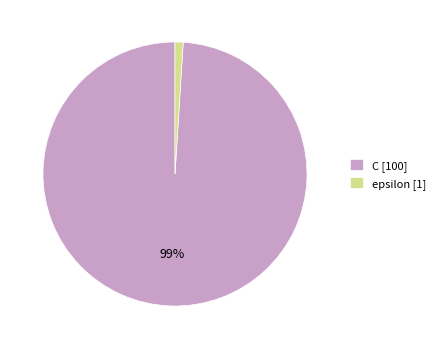

To the nearest percent, what portion does C represent?

99%